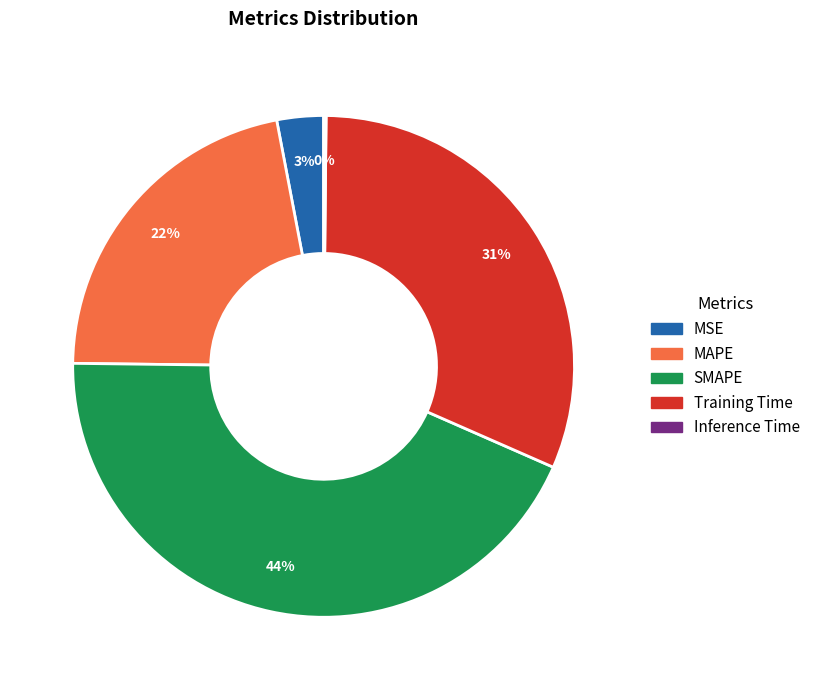

Is it true that SMAPE is 36% of the pie?

False